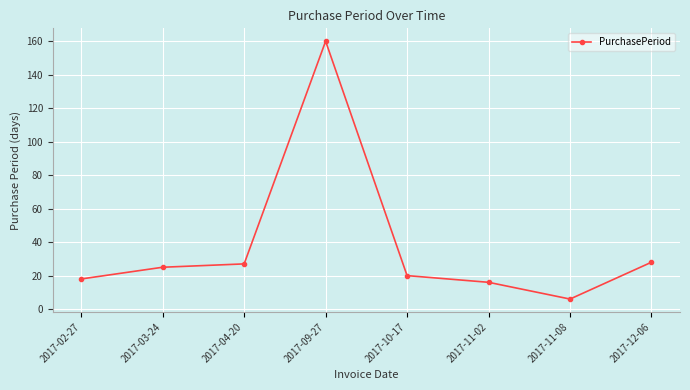

Which label corresponds to the smallest value in the chart?

2017-11-08